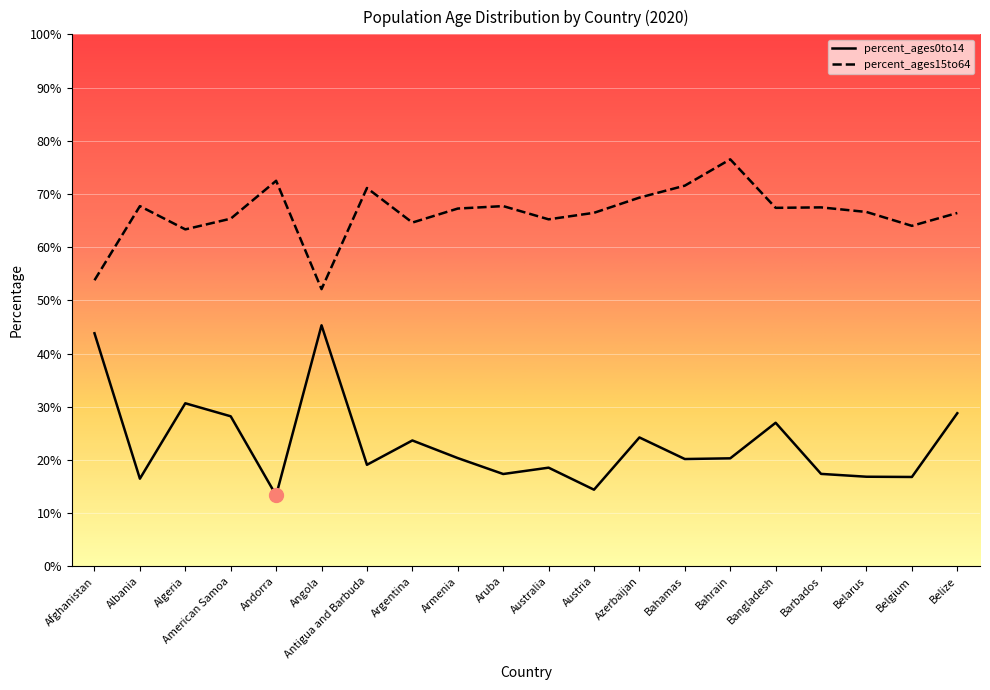

How many data points in percent_ages0to14 are less than 20?

9